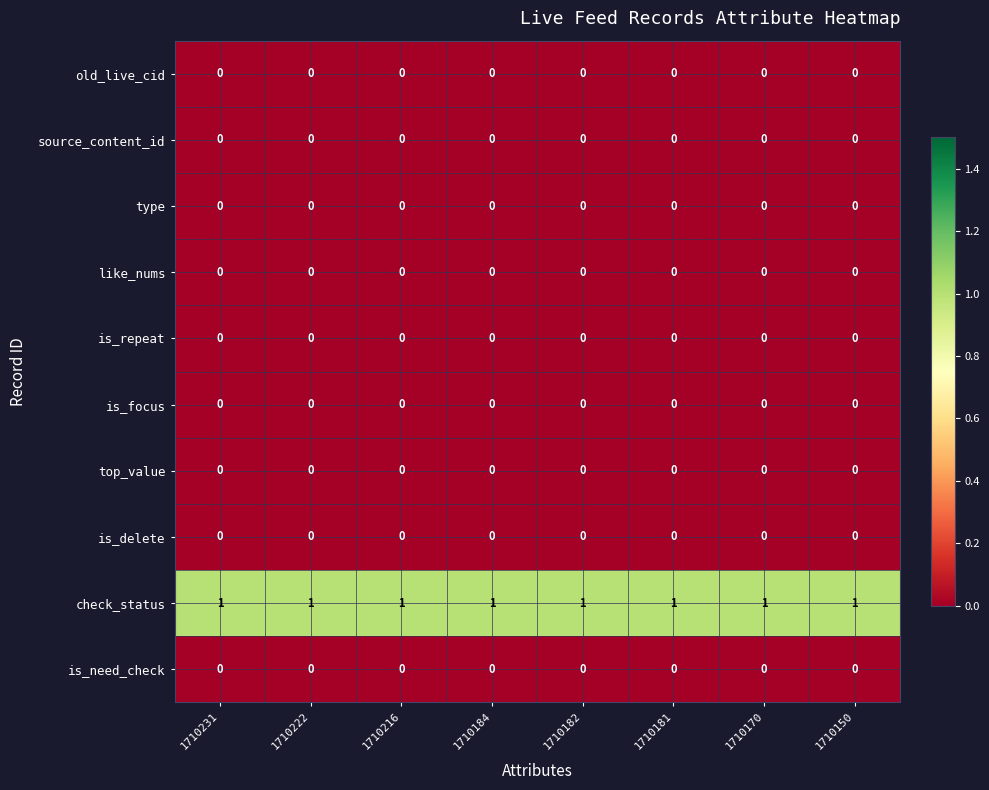

Is it true that is_need_check equals 0 at 1710170?

True